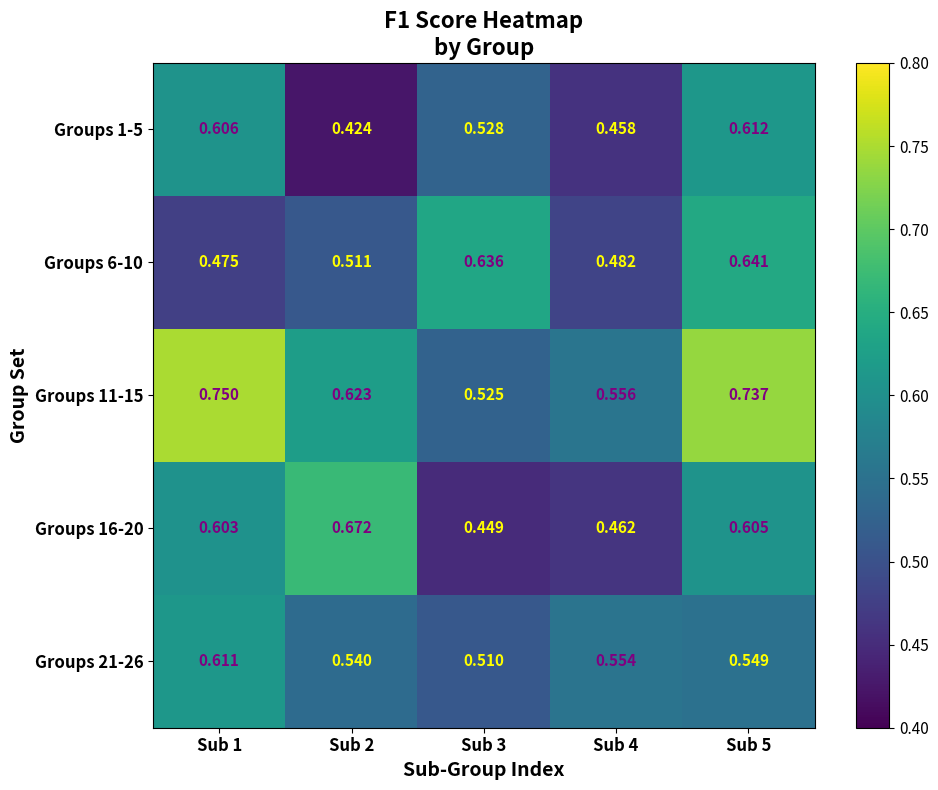

Is the value of Groups 6-10 at Sub 1 greater than the value of Groups 16-20 at Sub 3?

Yes